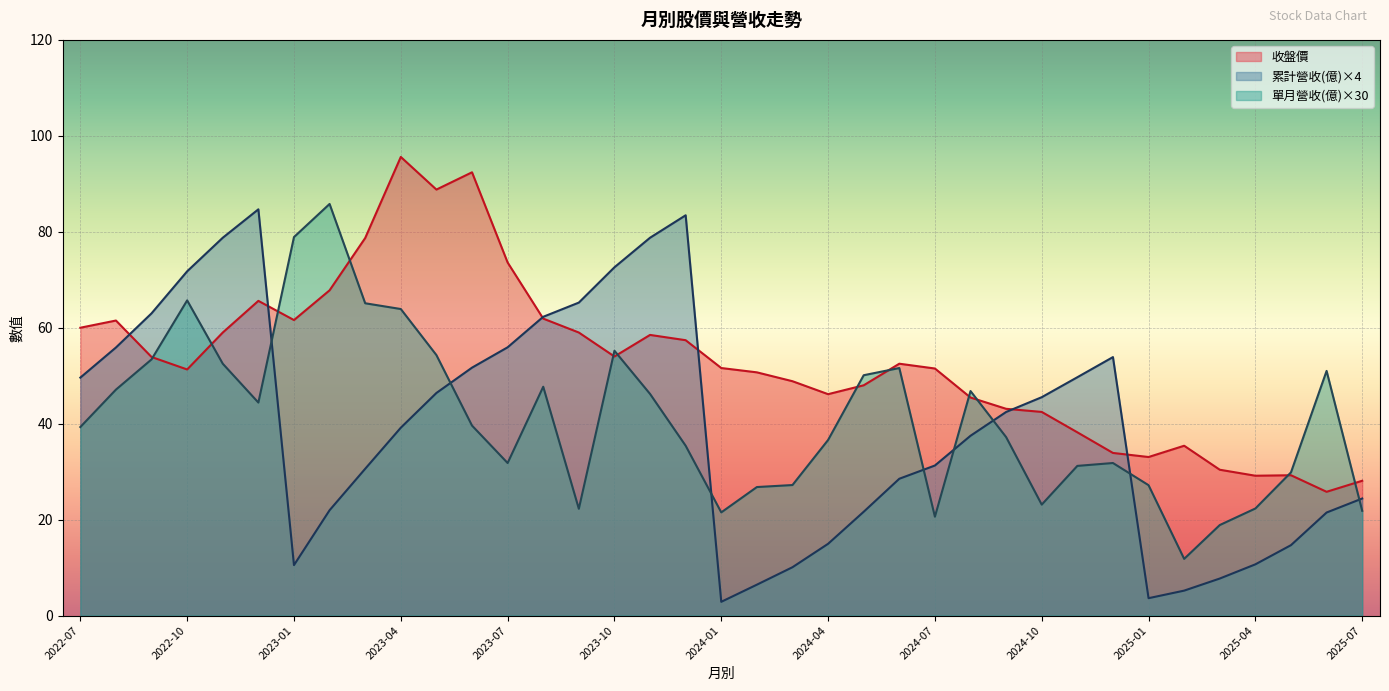

Which series has the largest range (max minus min)?

累計營收(億)×4